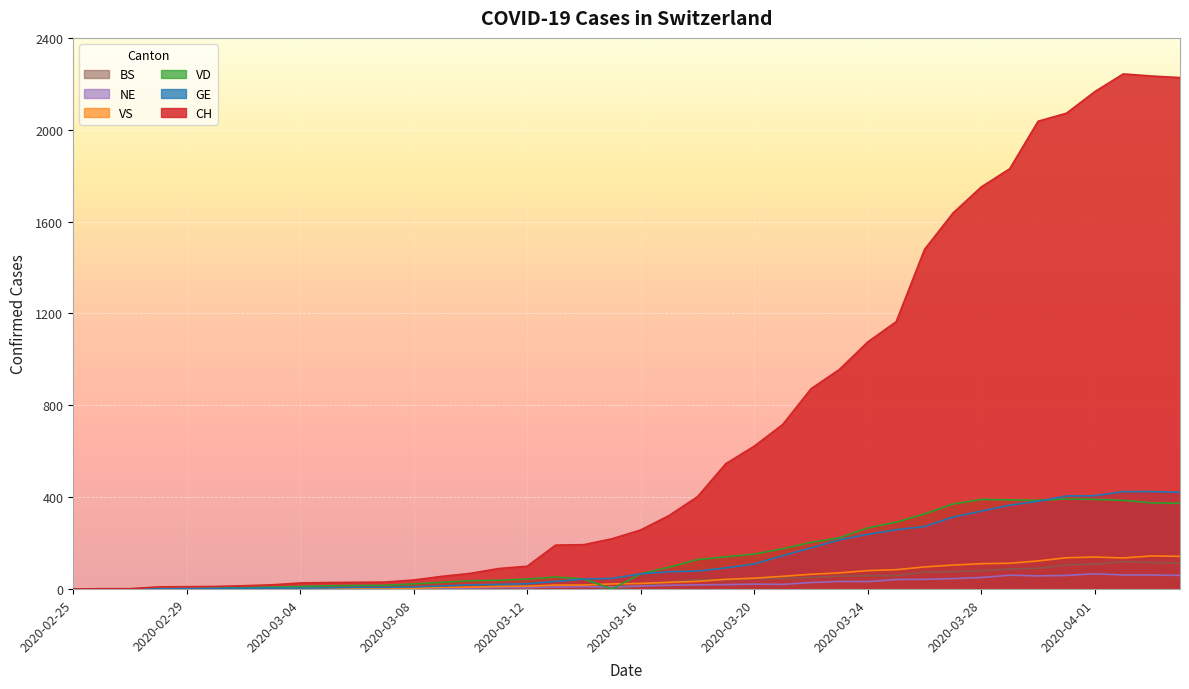

Reading right to left, transcribe all the data shown in this chart.

CH: 2227	2234	2243	2166	2072	2037	1830	1751	1637	1479	1164	1076	956	872	716	622	546	402	320	257	219	193	191	99	89	68	55	39	30	29	28	26	18	14	11	10	9	1	1	0
GE: 421	424	424	406	405	382	365	339	313	272	258	238	214	179	145	109	92	78	75	66	46	43	33	23	20	18	13	9	7	7	5	4	4	3	3	3	2	1	1	0
VD: 373	375	386	390	392	386	388	390	370	327	291	266	223	203	175	152	140	128	95	66	0	43	52	43	38	36	29	22	16	15	14	11	8	6	4	0	0	0	0	0
VS: 142	144	135	139	136	122	112	110	104	96	84	80	70	64	55	47	42	33	29	24	22	17	17	12	11	8	7	3	0	3	3	6	5	4	4	3	3	0	0	0
NE: 59	61	61	66	59	57	60	50	45	42	41	32	33	28	20	21	19	18	16	13	9	10	9	6	6	4	4	3	2	2	4	4	1	0	0	0	0	0	0	0
BS: 112	115	119	108	105	90	87	79	76	74	58	58	56	50	46	45	40	40	30	13	0	13	13	13	13	1	1	1	1	1	1	0	0	0	0	0	0	0	0	0